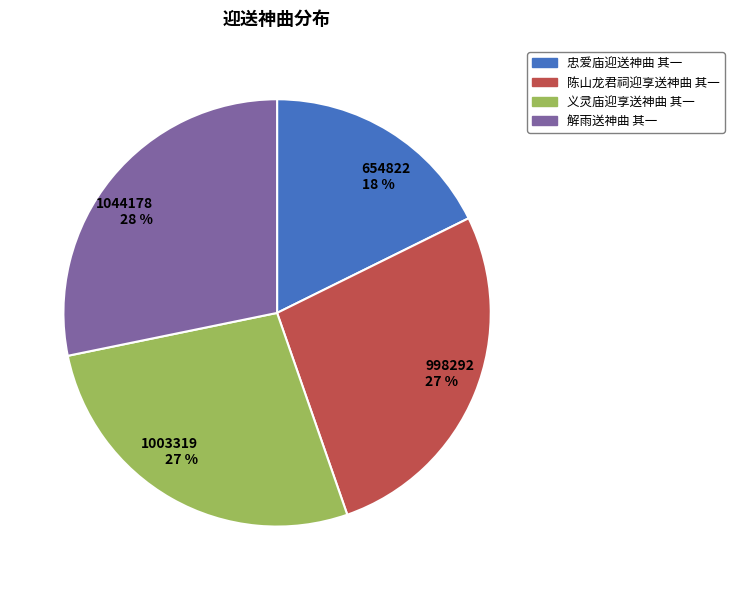

Approximately how many times larger is the value at 1044178 28 % compared to 998292 27 %?

1.0